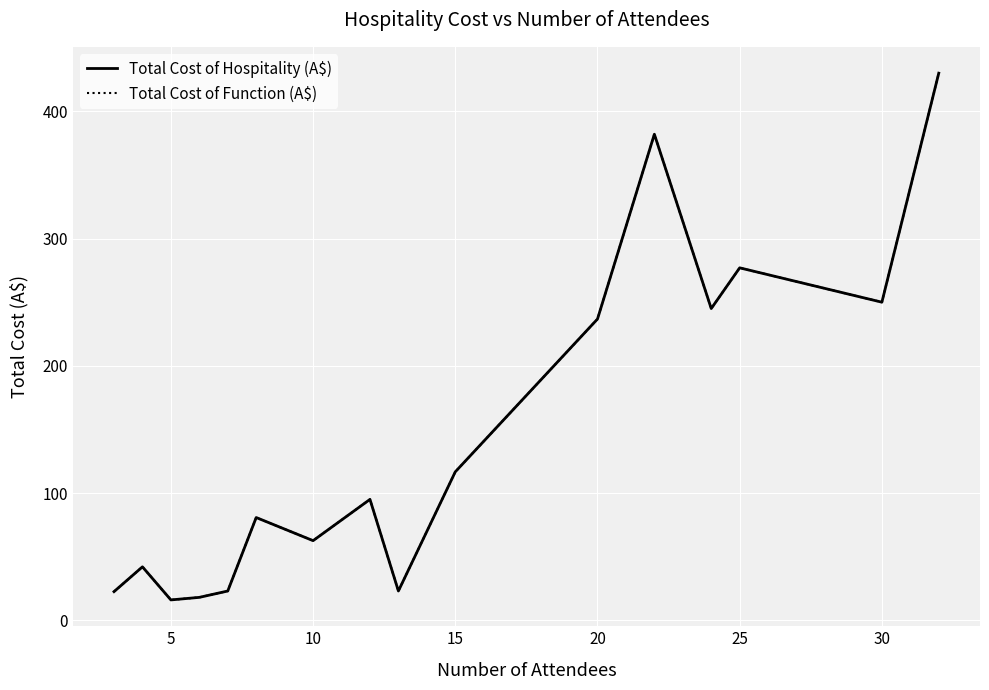

What is the average value of the Total Cost of Function (A$) series?

145.0